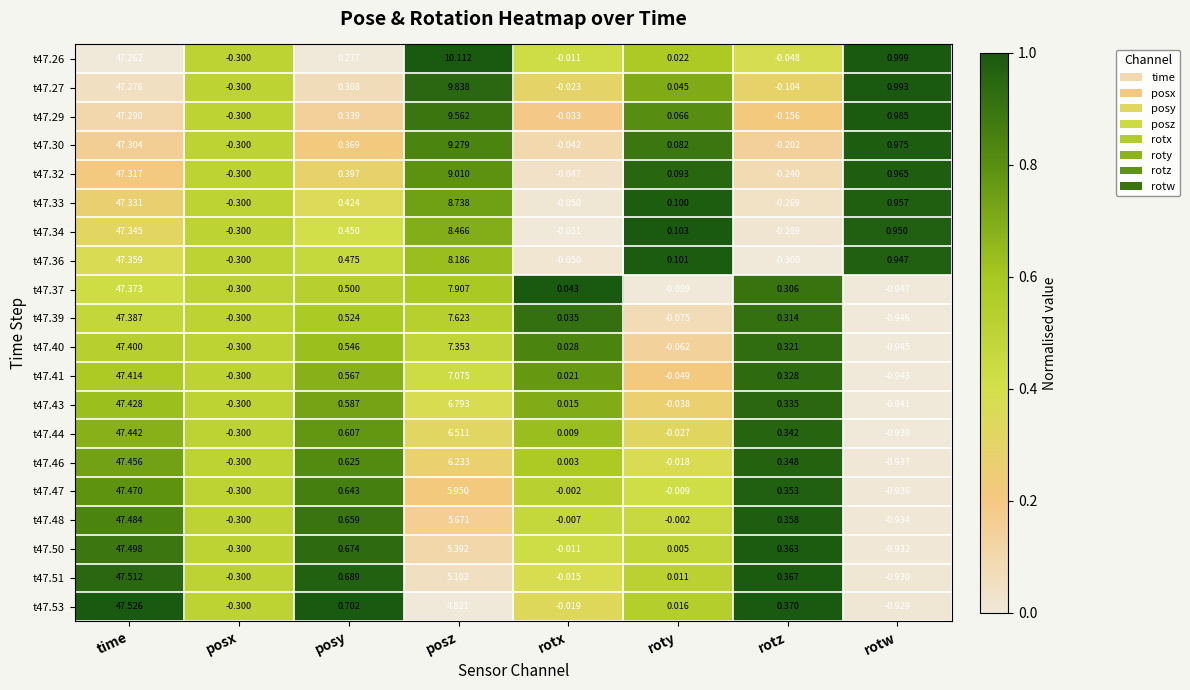

What is the total value across all series at rotw?

-3.5